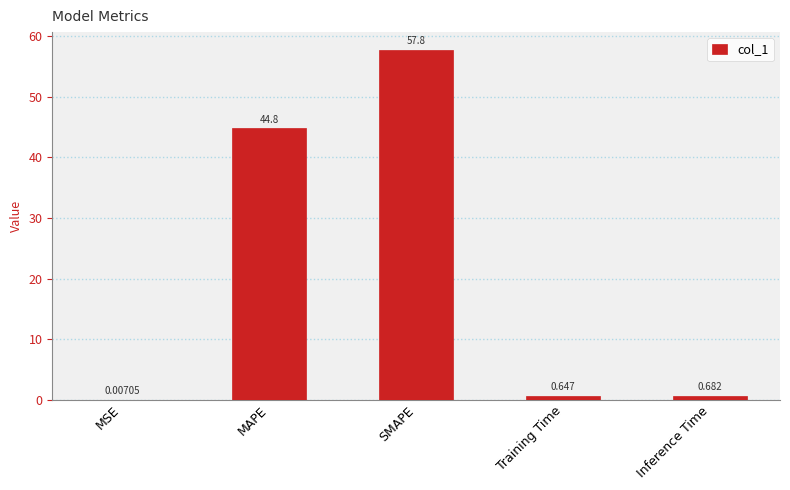

Which category has the highest value across all series?

SMAPE